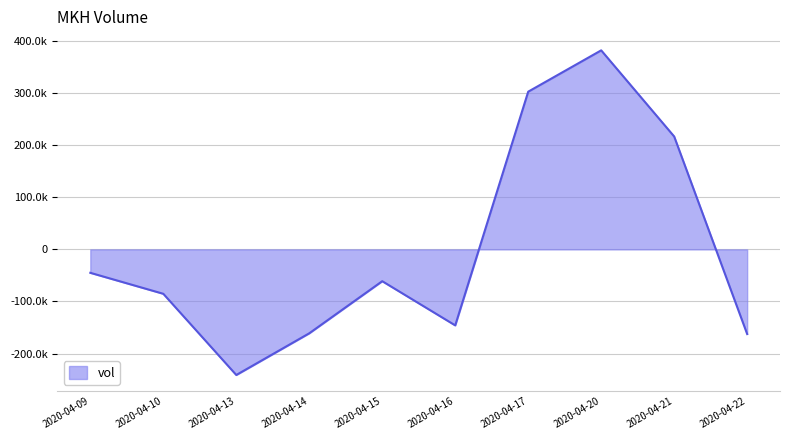

Where is the first local maximum?

2020-04-15